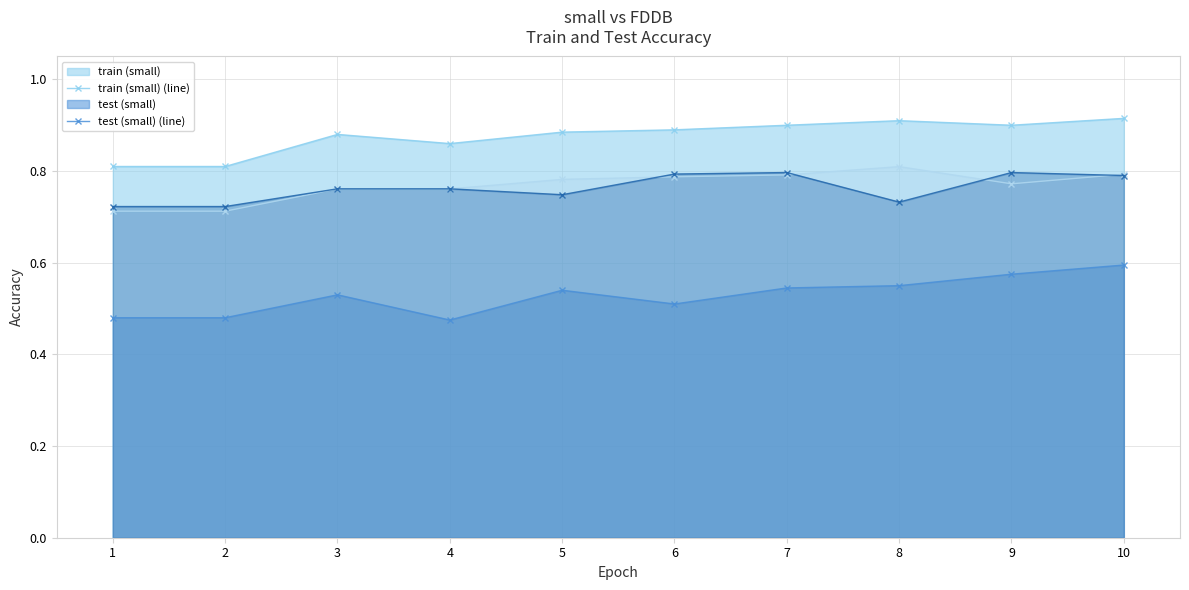

What is the greatest value displayed?

0.9